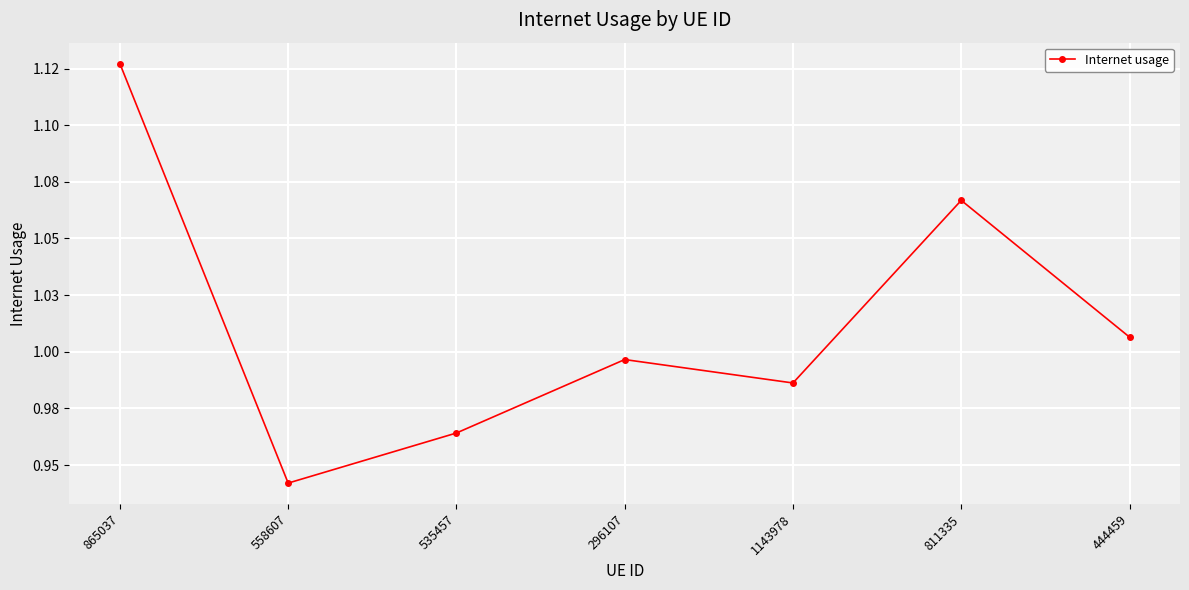

Is this an area chart (filled region under the line)?

No